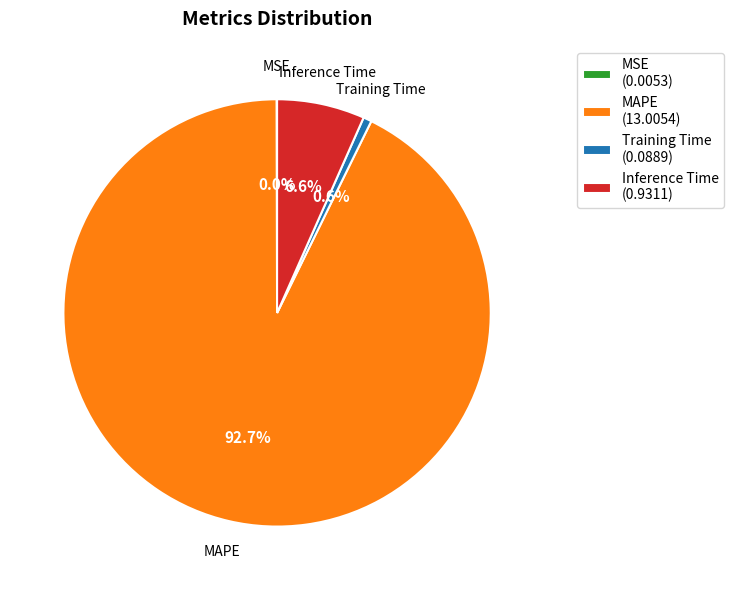

To the nearest percent, what percentage of the pie is Training Time?

1%